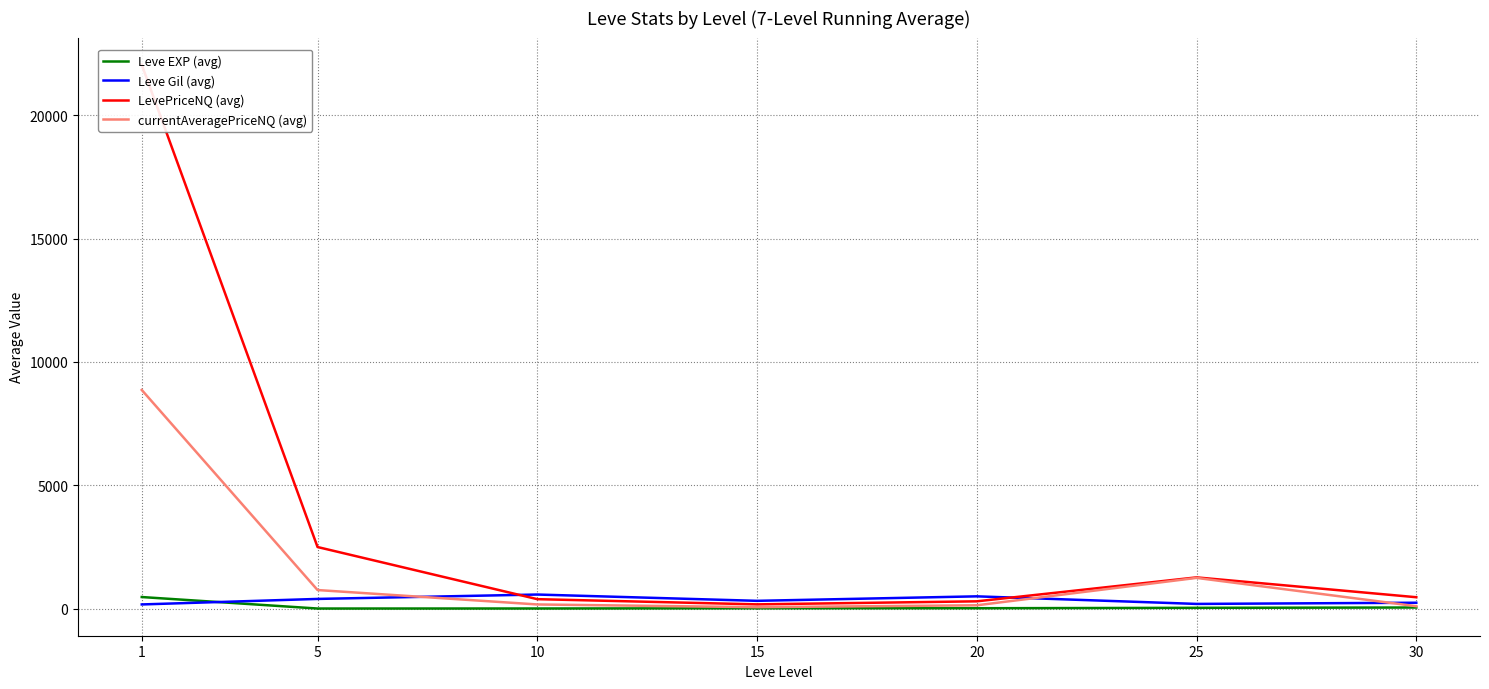

Is it true that LevePriceNQ (avg) equals 384.2 at 10?

True